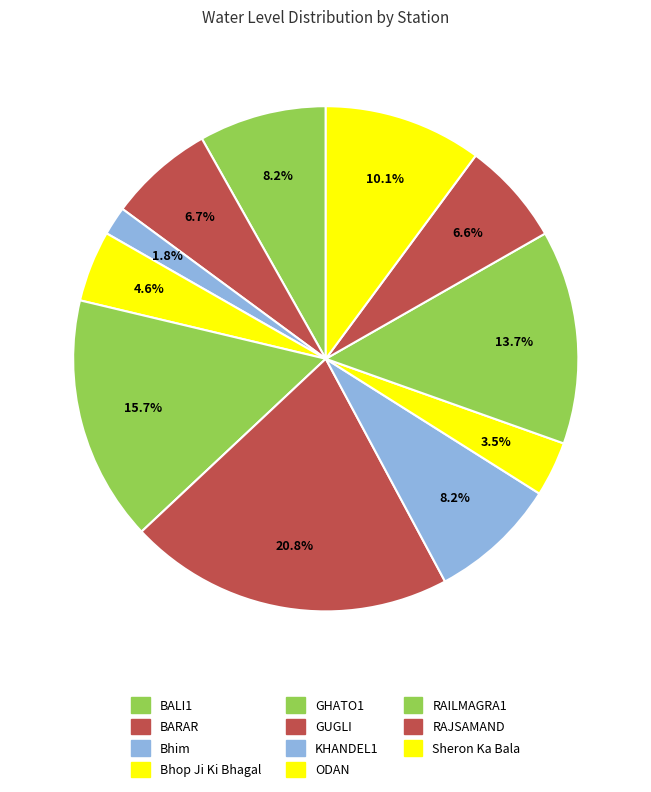

Rank the categories by value from highest to lowest.

GUGLI, GHATO1, RAILMAGRA1, Sheron Ka Bala, KHANDEL1, BALI1, BARAR, RAJSAMAND, Bhop Ji Ki Bhagal, ODAN, Bhim